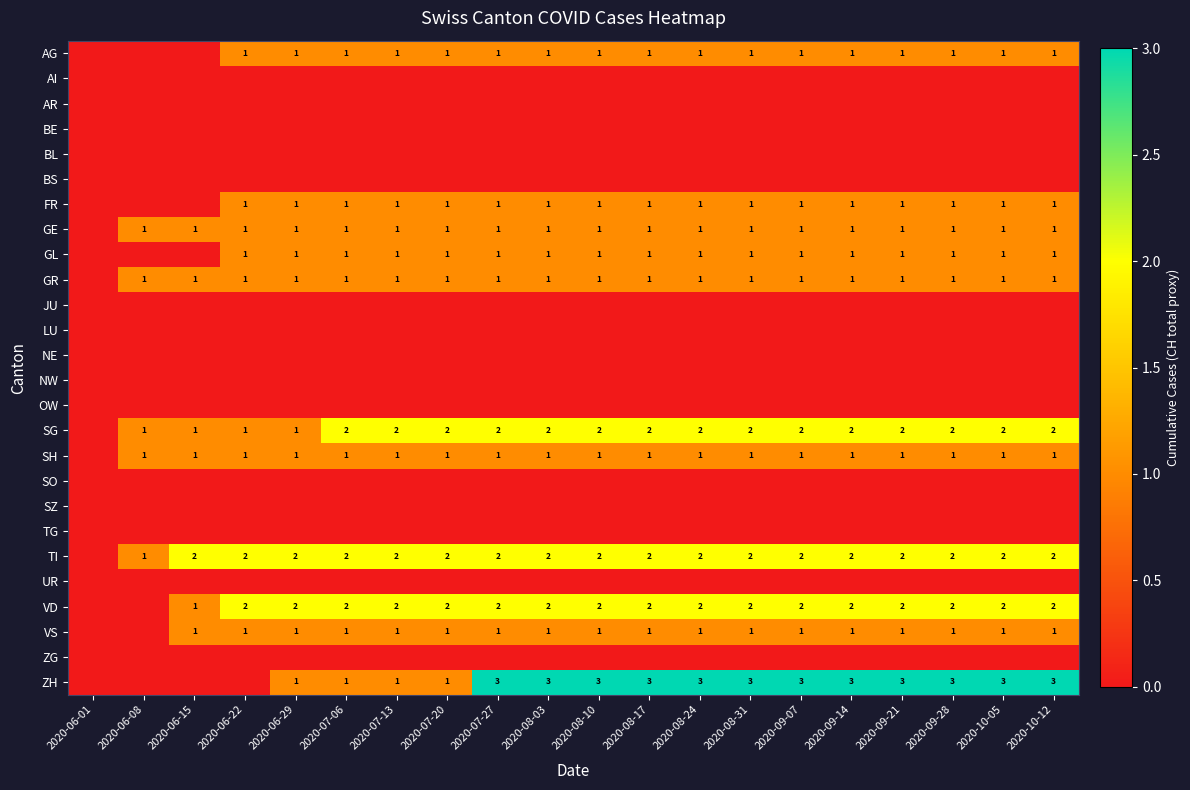

The value of VD at 2020-08-17 is 1. True or false?

False